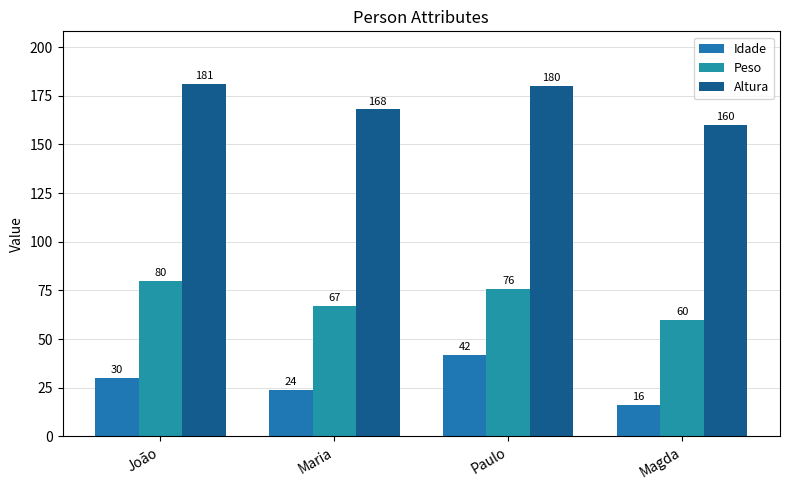

Reading left to right, extract all data points from this chart.

Idade: 30	24	42	16
Peso: 80	67	76	60
Altura: 181	168	180	160